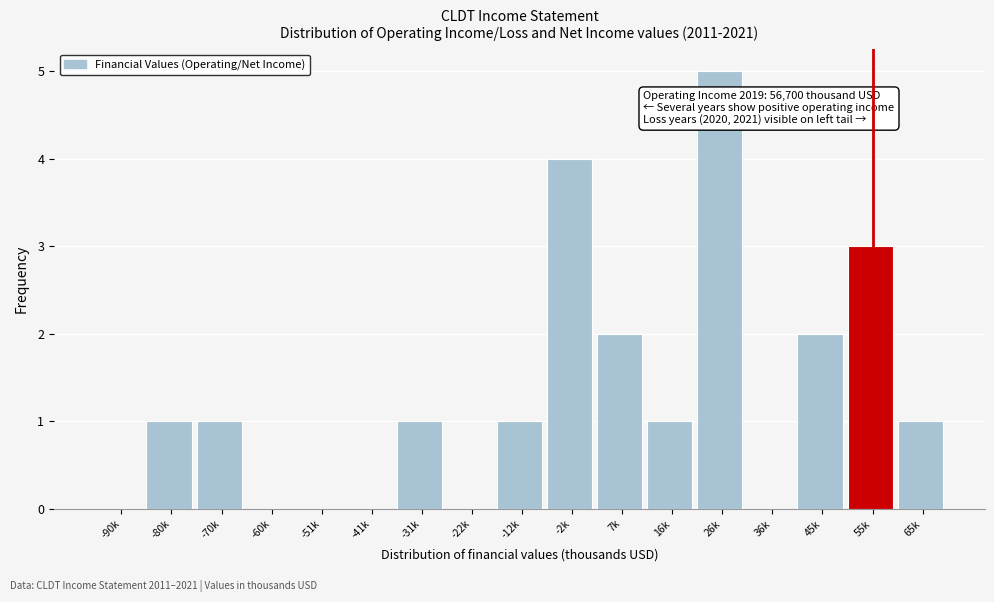

Reading left to right, transcribe all the data shown in this chart.

-90k=0	-80k=1	-70k=1	-60k=0	-51k=0	-41k=0	-31k=1	-22k=0	-12k=1	-2k=4	7k=2	16k=1	26k=5	36k=0	45k=2	55k=3	65k=1